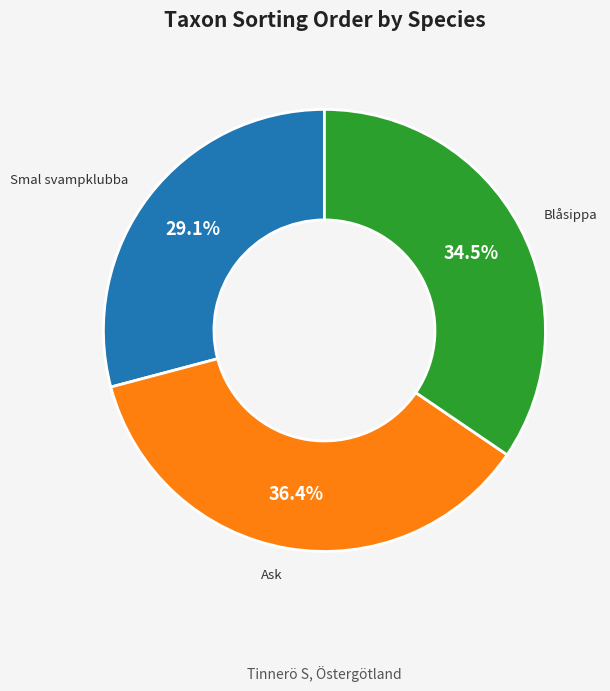

How many slices are in this pie chart?

3